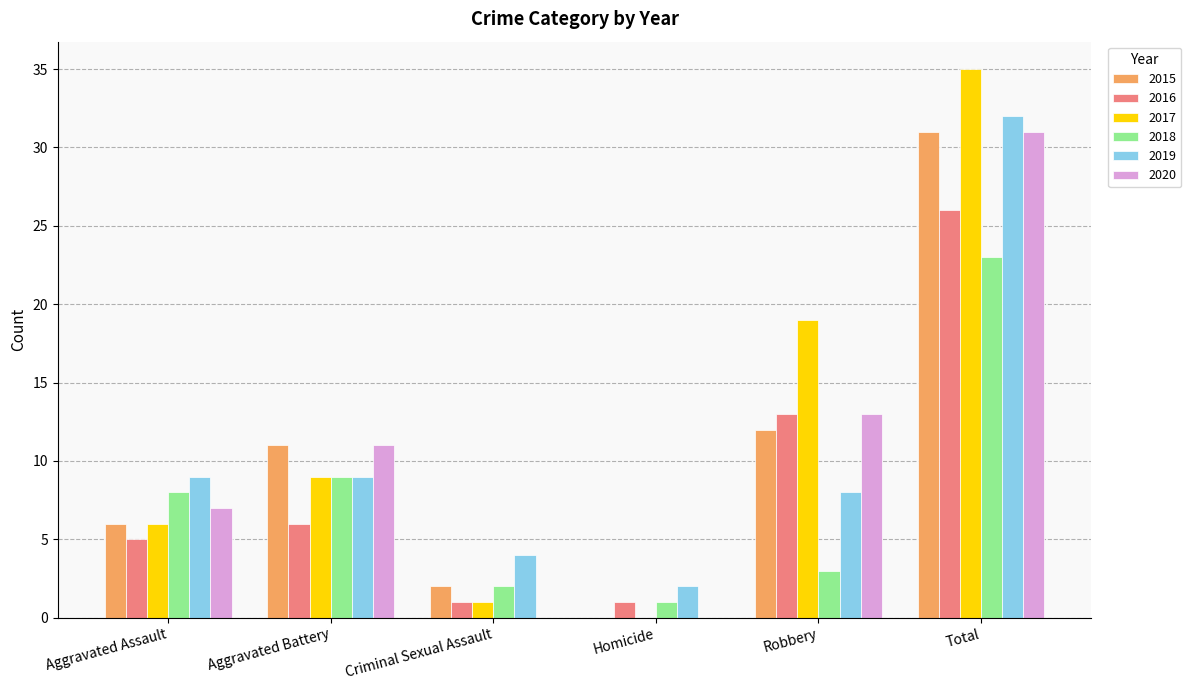

Which category has the highest value in the 2015 series?

Total